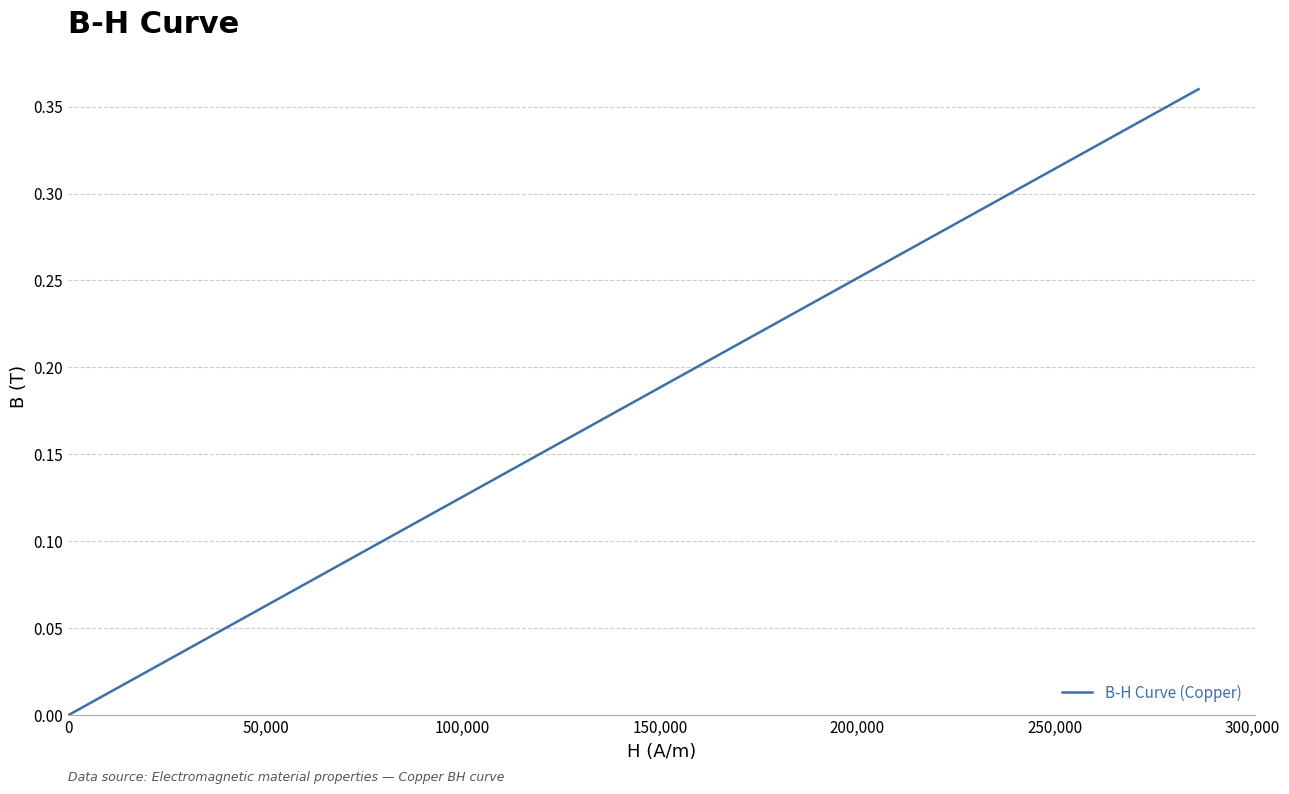

Reading left to right, list all the values displayed in this chart.

0.0	0.0	0.0	0.0	0.0	0.1	0.1	0.1	0.1	0.1	0.1	0.1	0.1	0.1	0.1	0.1	0.2	0.2	0.2	0.2	0.2	0.2	0.2	0.2	0.2	0.2	0.3	0.3	0.3	0.3	0.3	0.3	0.3	0.3	0.3	0.3	0.4